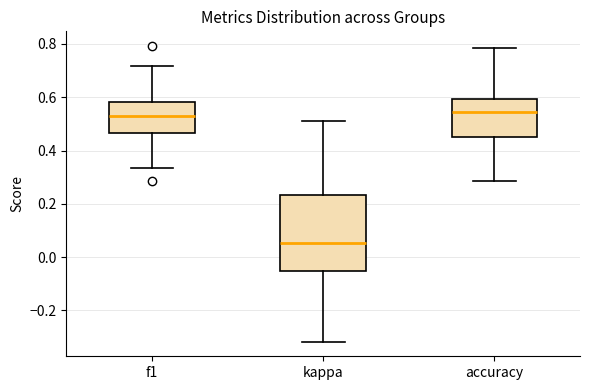

Where does the upper whisker of the box for kappa end on the y-axis? The values are not printed on the chart, so give them approximately, as read against the axis.

0.52